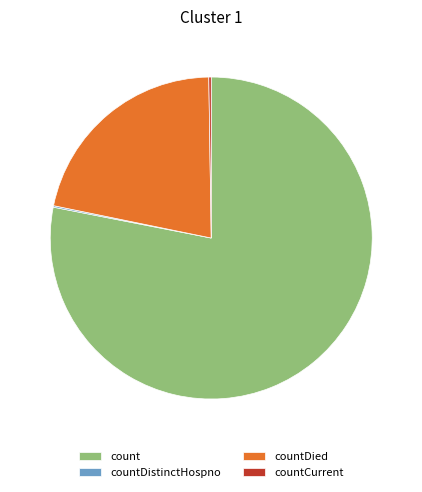

What is the majority slice?

count